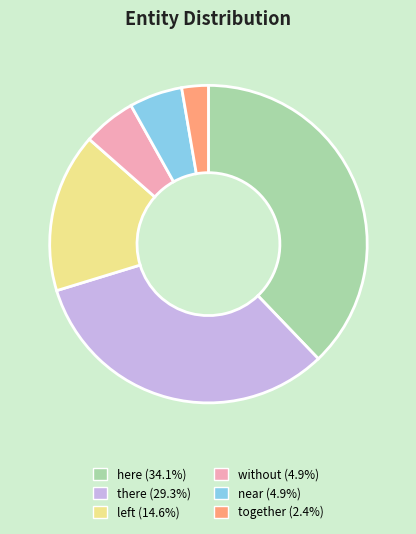

Is there a majority slice in this chart?

No